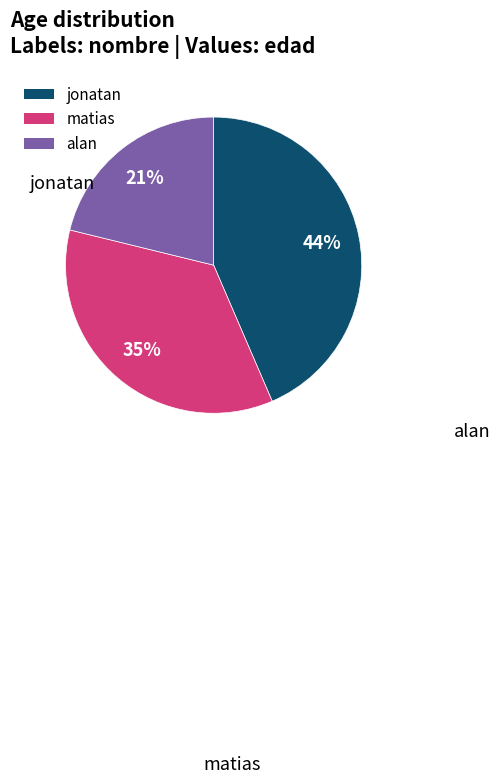

Rank the categories by value from highest to lowest.

jonatan, matias, alan